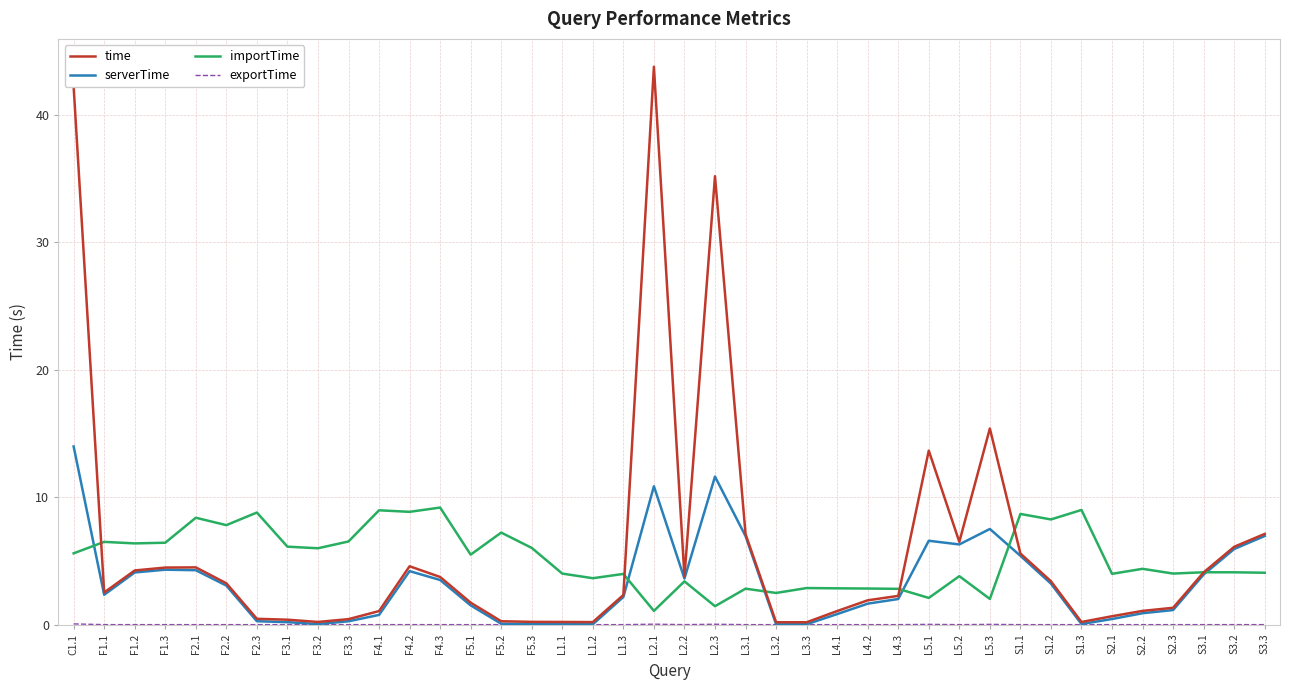

What is the highest value of the serverTime series?

14.0